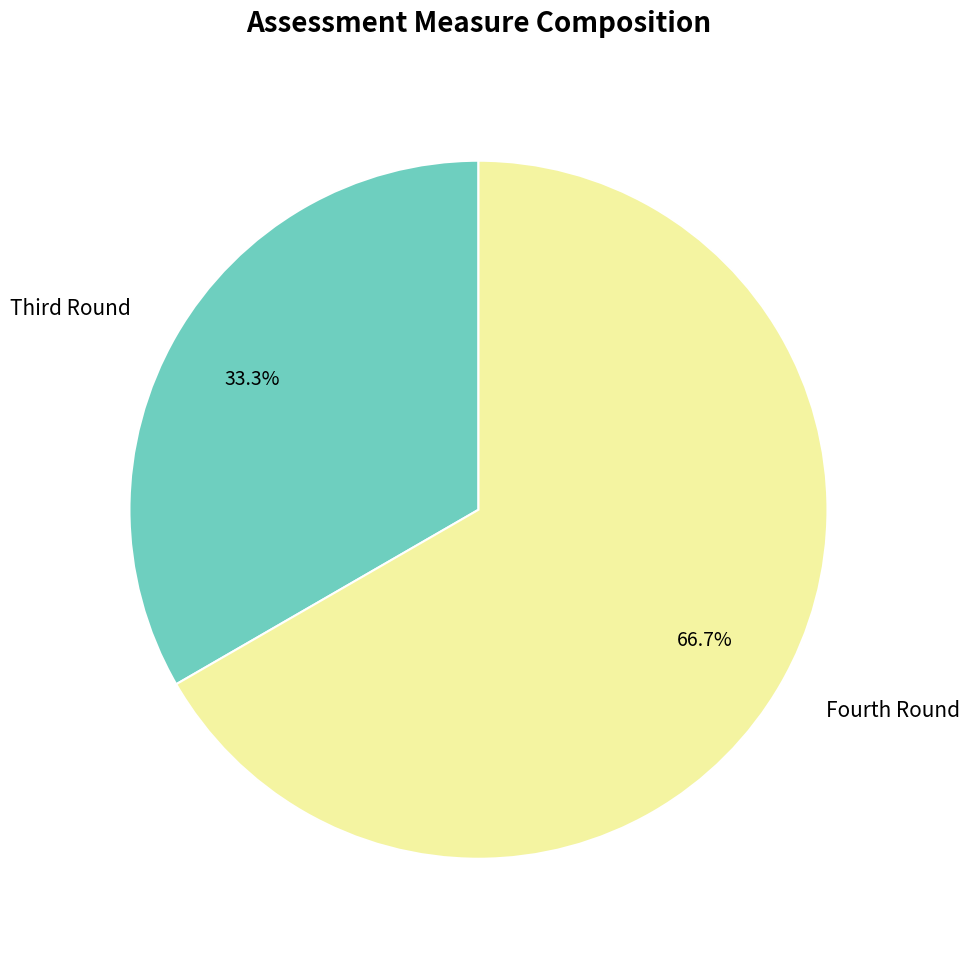

Is there any slice that represents more than half of the pie?

Yes